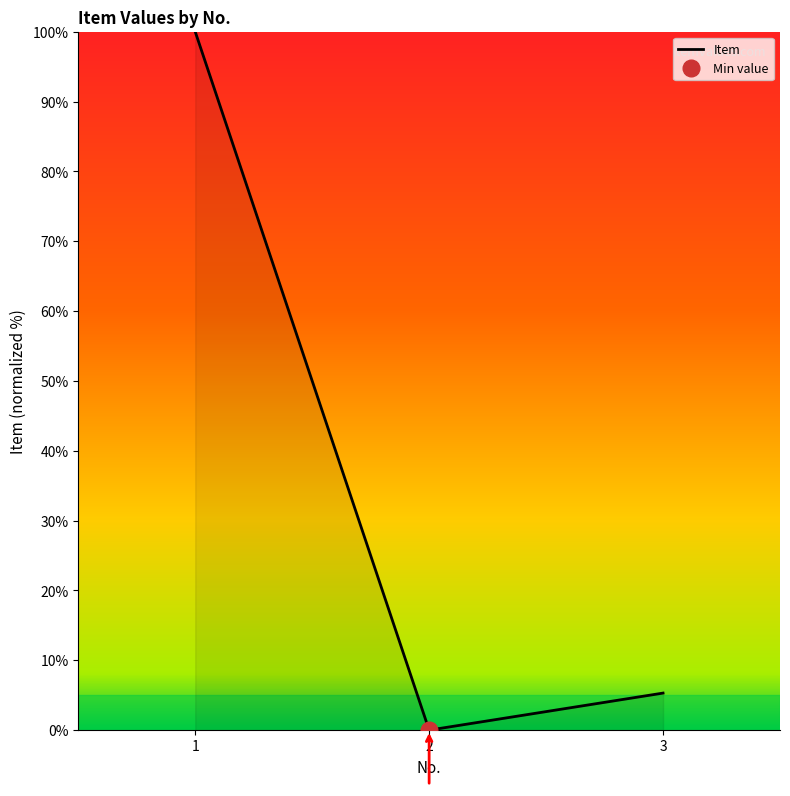

Which category has the highest value across all series?

1